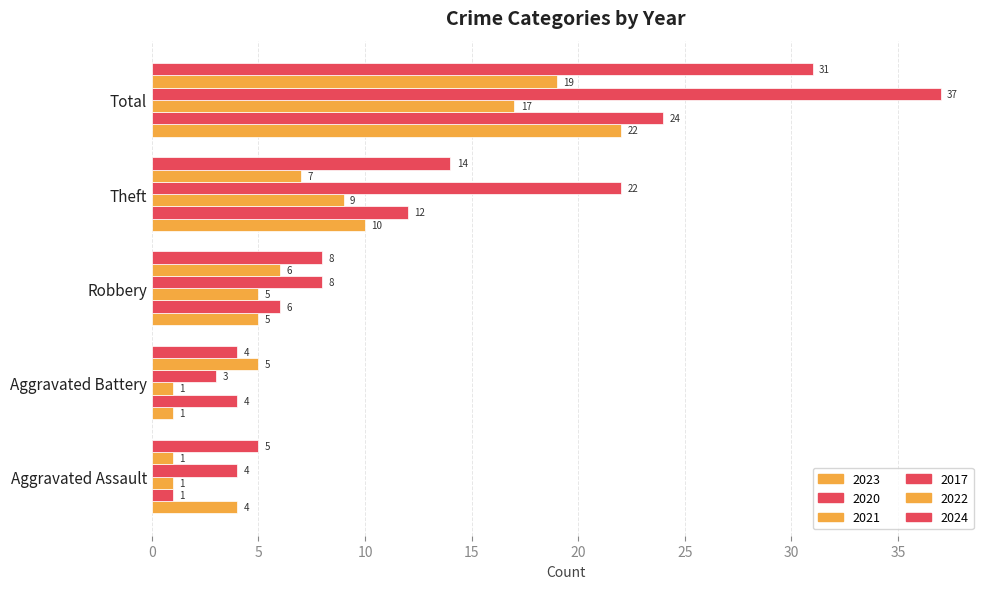

How many values in the 2020 series are below 6?

2